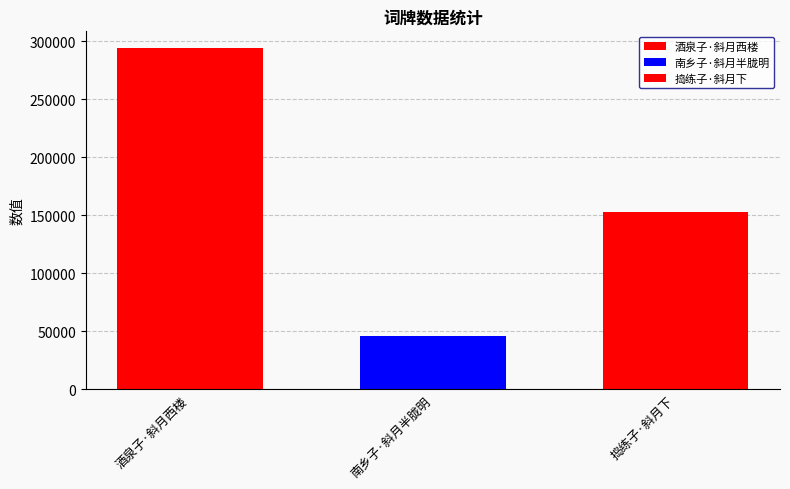

What is the greatest value displayed?

294005